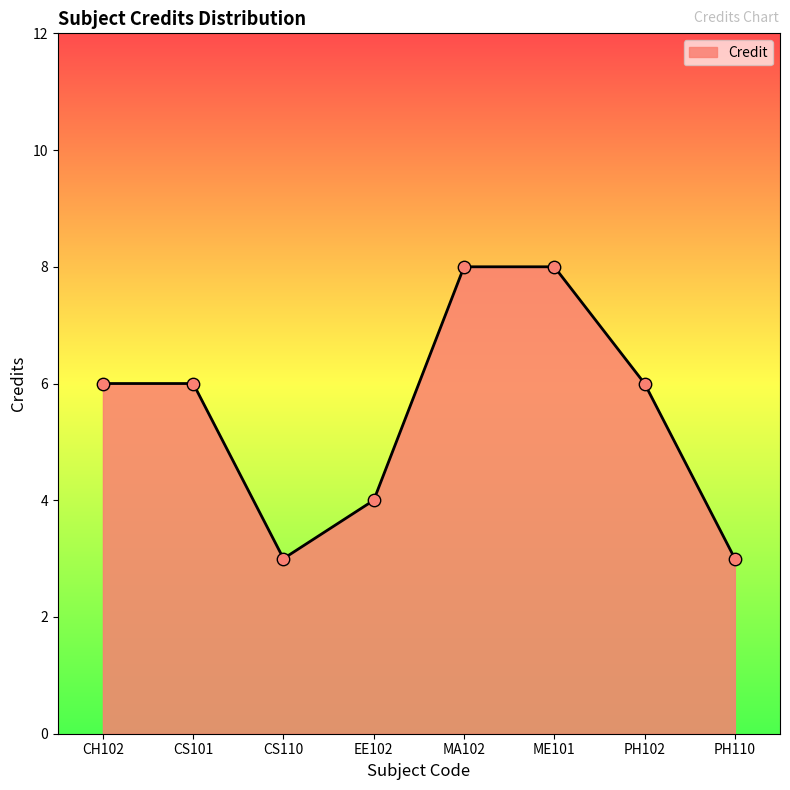

Which has a higher value, CS101 or MA102?

MA102